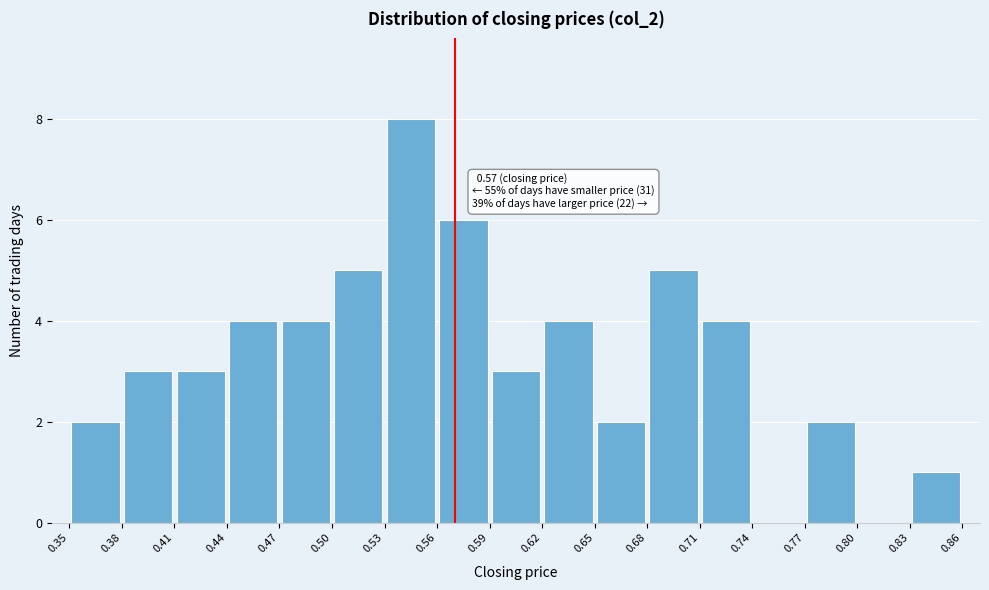

Over which range of the x-axis is the bar tallest?

0.53 to 0.56